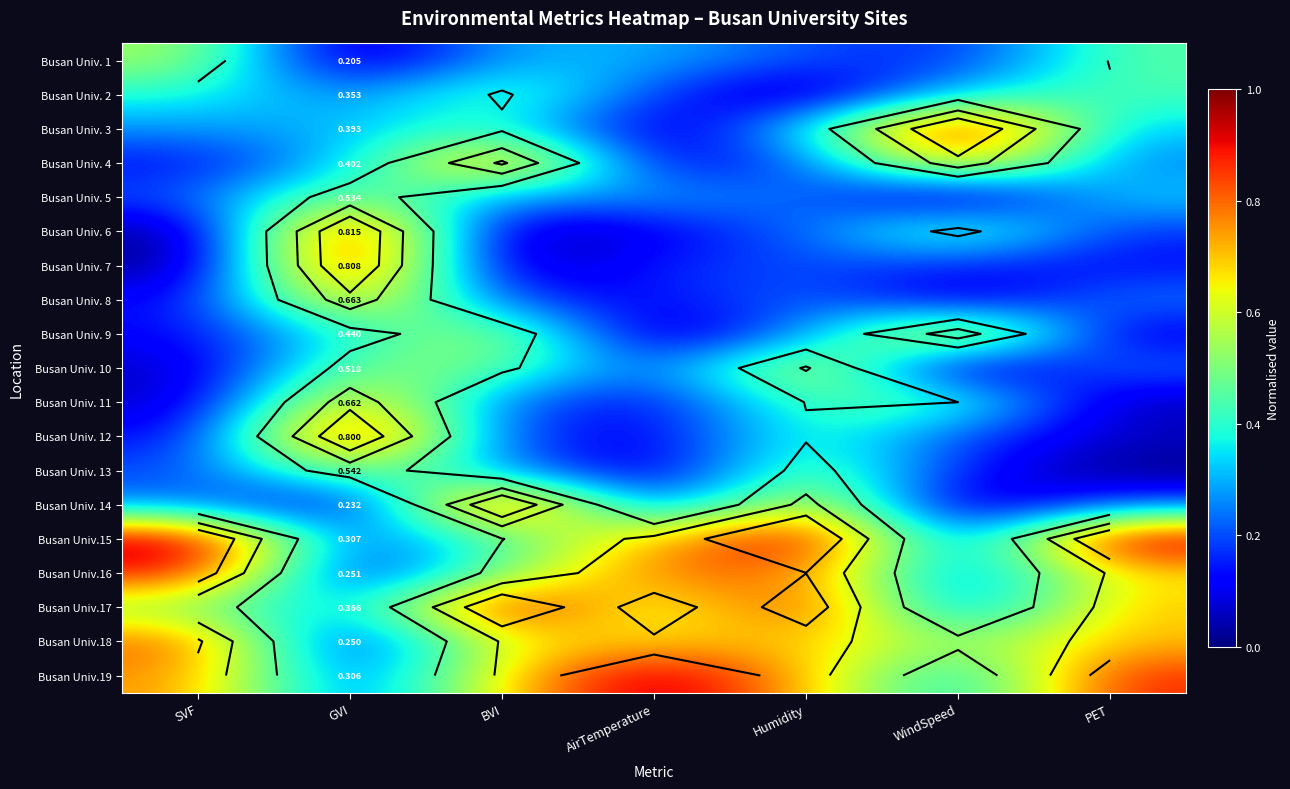

Which category has the highest value across all series?

WindSpeed